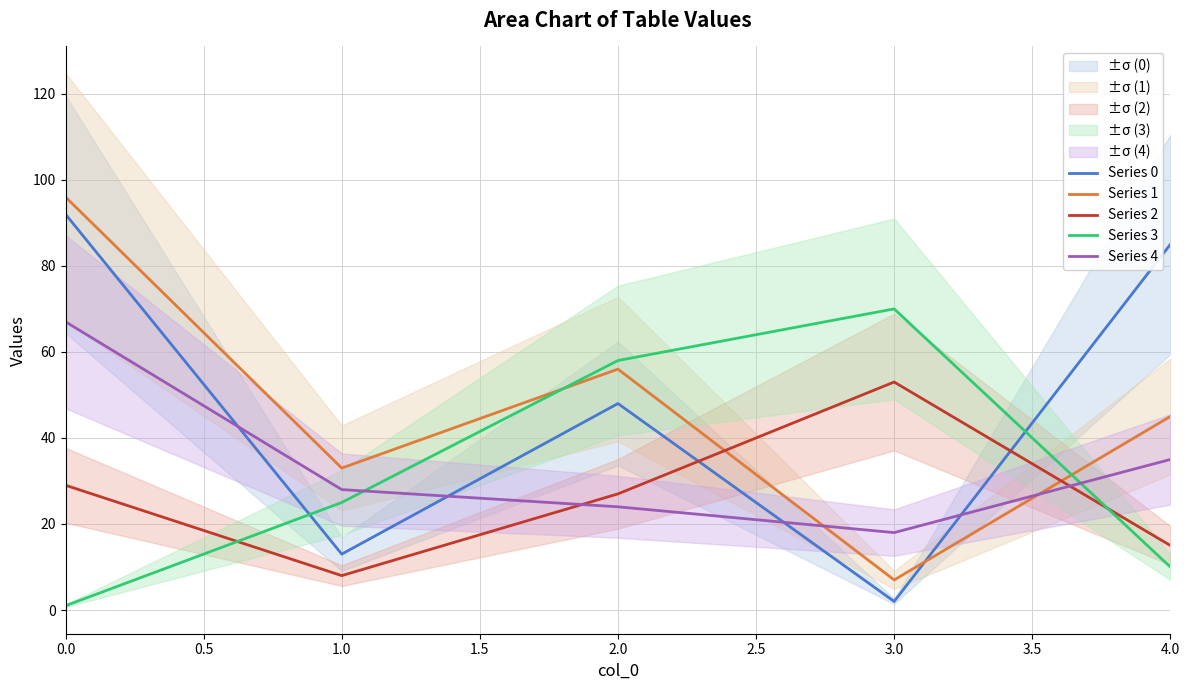

At which label does Series 1 reach its minimum?

3.0